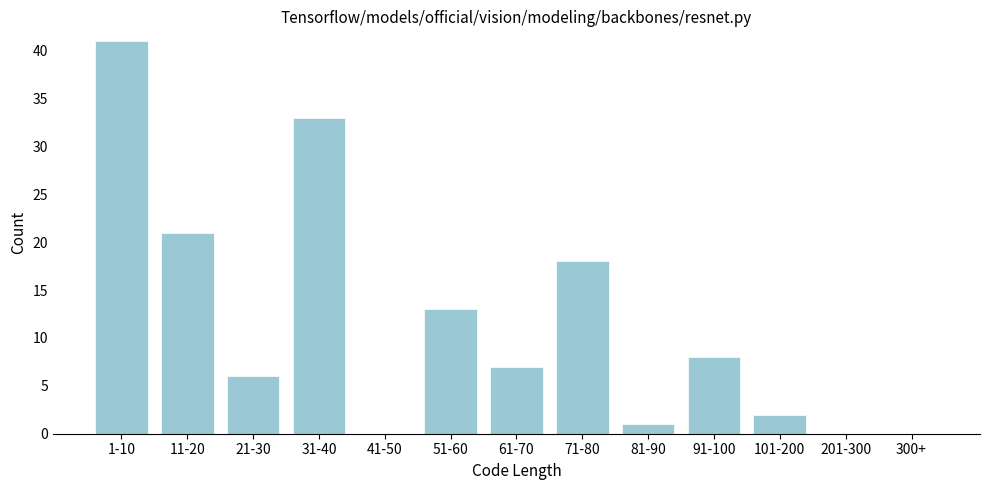

What is the sum of the values at 81-90 and 91-100?

9